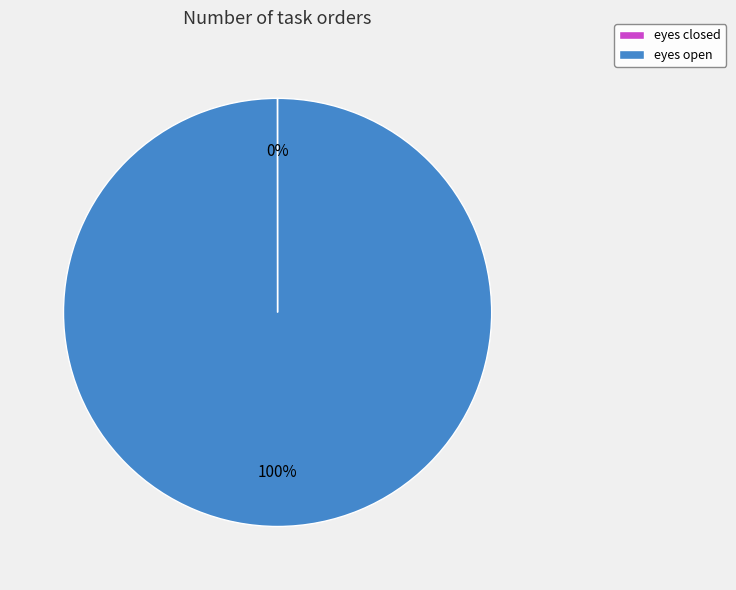

The eyes open slice represents 100% of the pie. True or false?

True